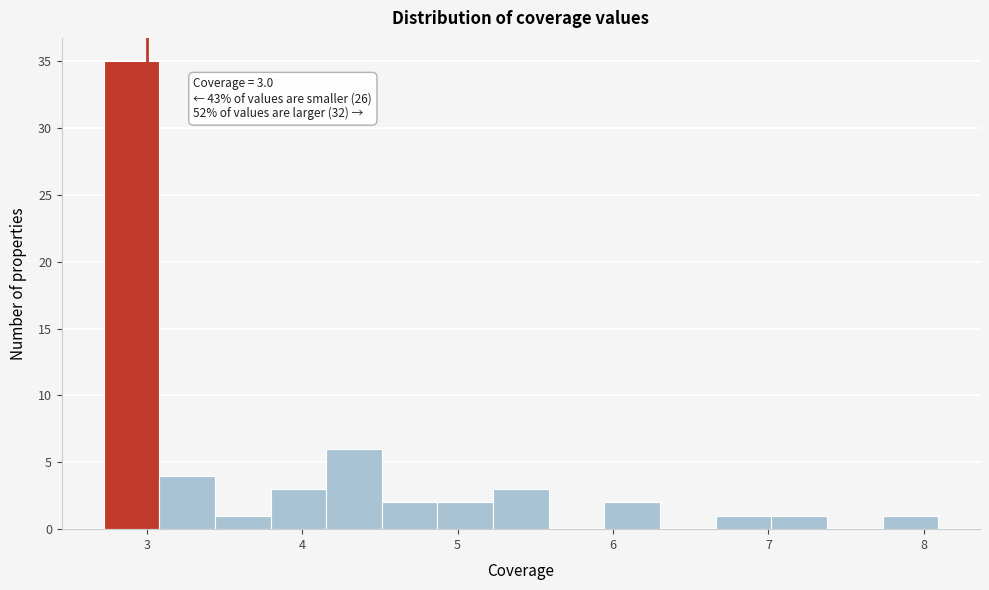

Read against the x-axis, roughly where is the centre of the tallest bar?

2.9